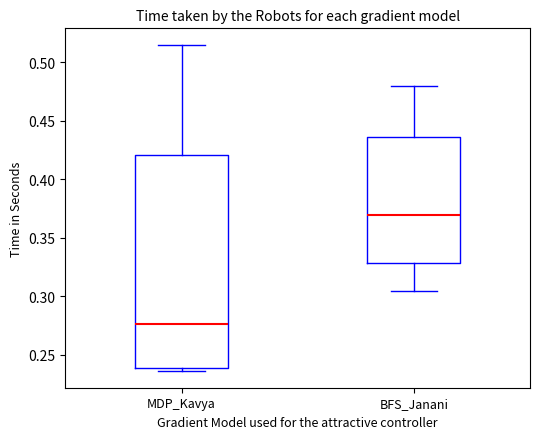

Reading left to right, read every box against the y-axis: the position of its median line, the range the box covers, and the ends of its whiskers. The values are not printed on the chart, so give them approximately, as read against the axis.

MDP_Kavya: median 0.275, box 0.240 to 0.420, whiskers 0.235 to 0.515
BFS_Janani: median 0.370, box 0.330 to 0.435, whiskers 0.305 to 0.480